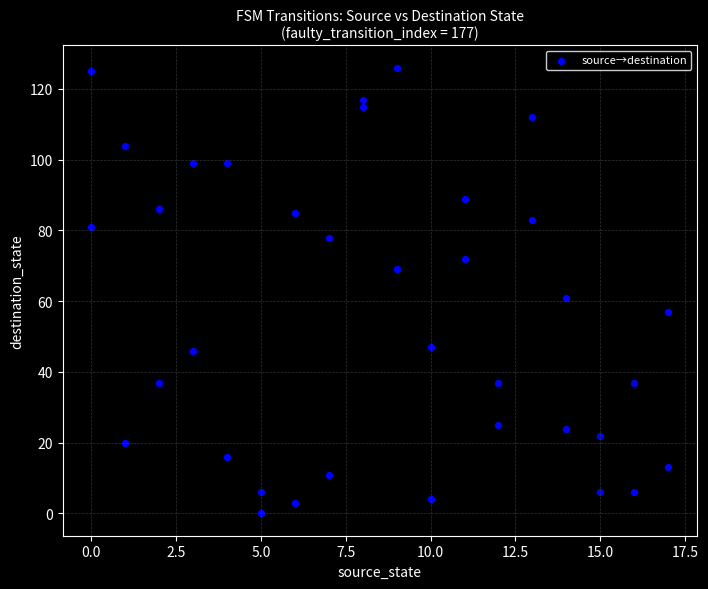

What Y value in the scatter plot is closest to 63?

61